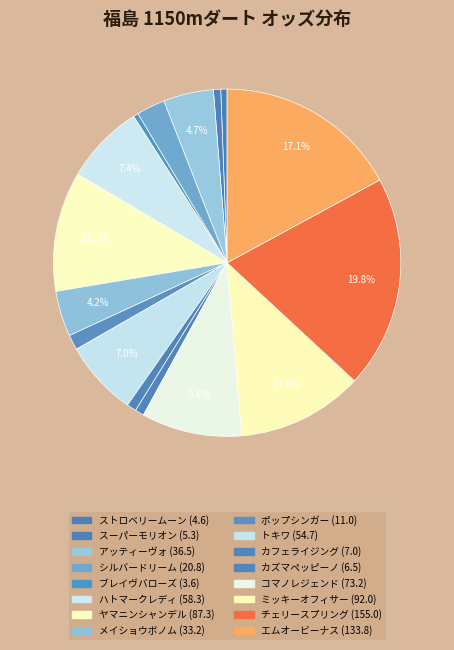

How many segments does this pie chart have?

16